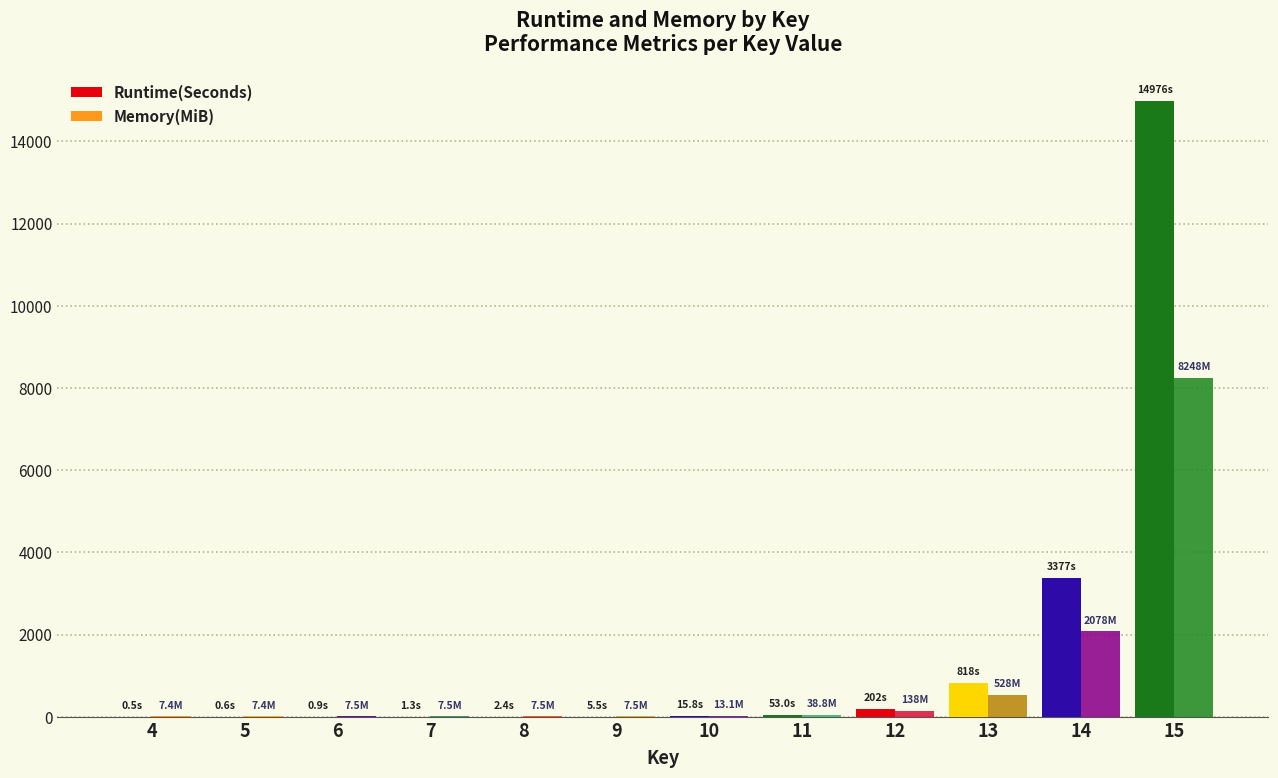

Which series has the widest spread of values?

Runtime(Seconds)